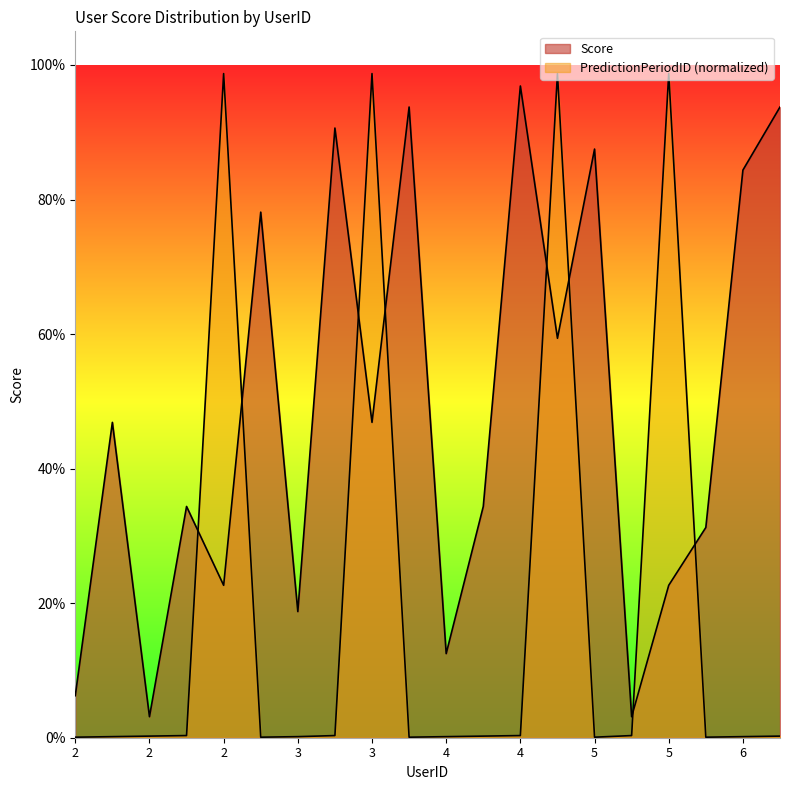

The value of PredictionPeriodID_norm at 2 is 0.0. True or false?

True